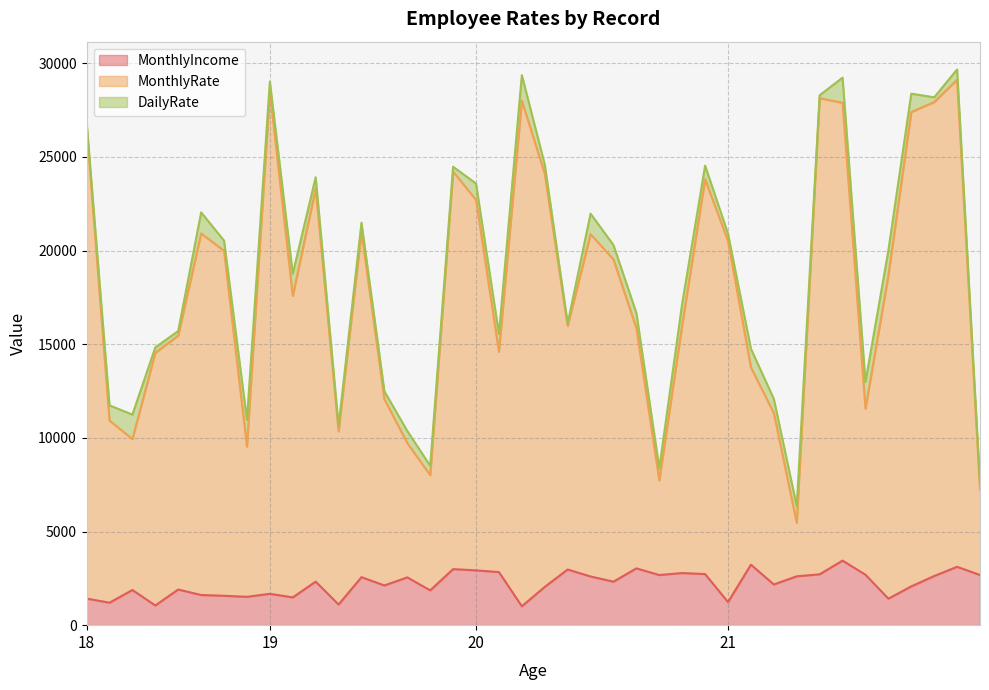

At which label does MonthlyRate first exceed 18674?

18